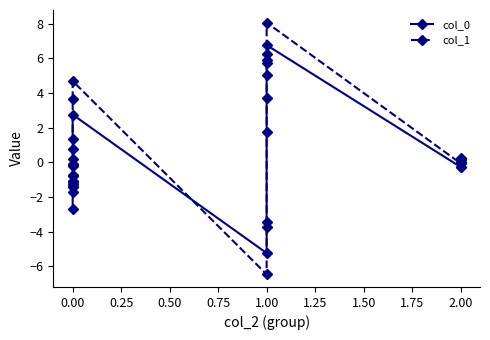

List the series in order of their overall mean, lowest first.

col_0, col_1